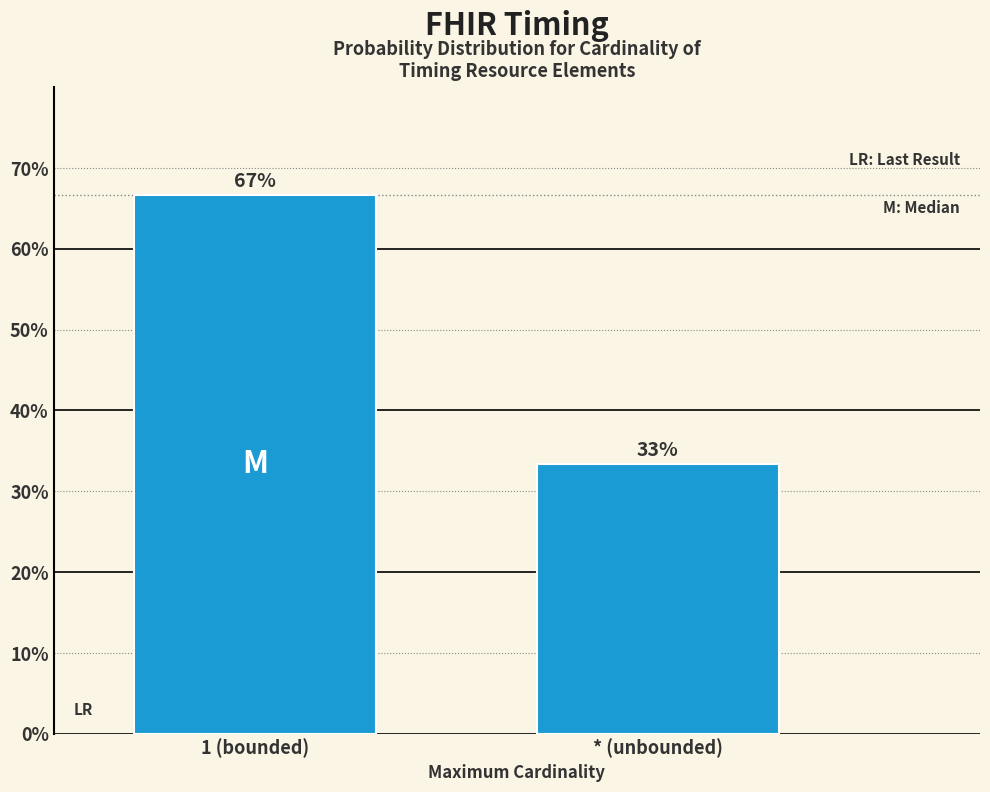

Approximately how many times larger is the value at * (unbounded) compared to 1 (bounded)?

0.5